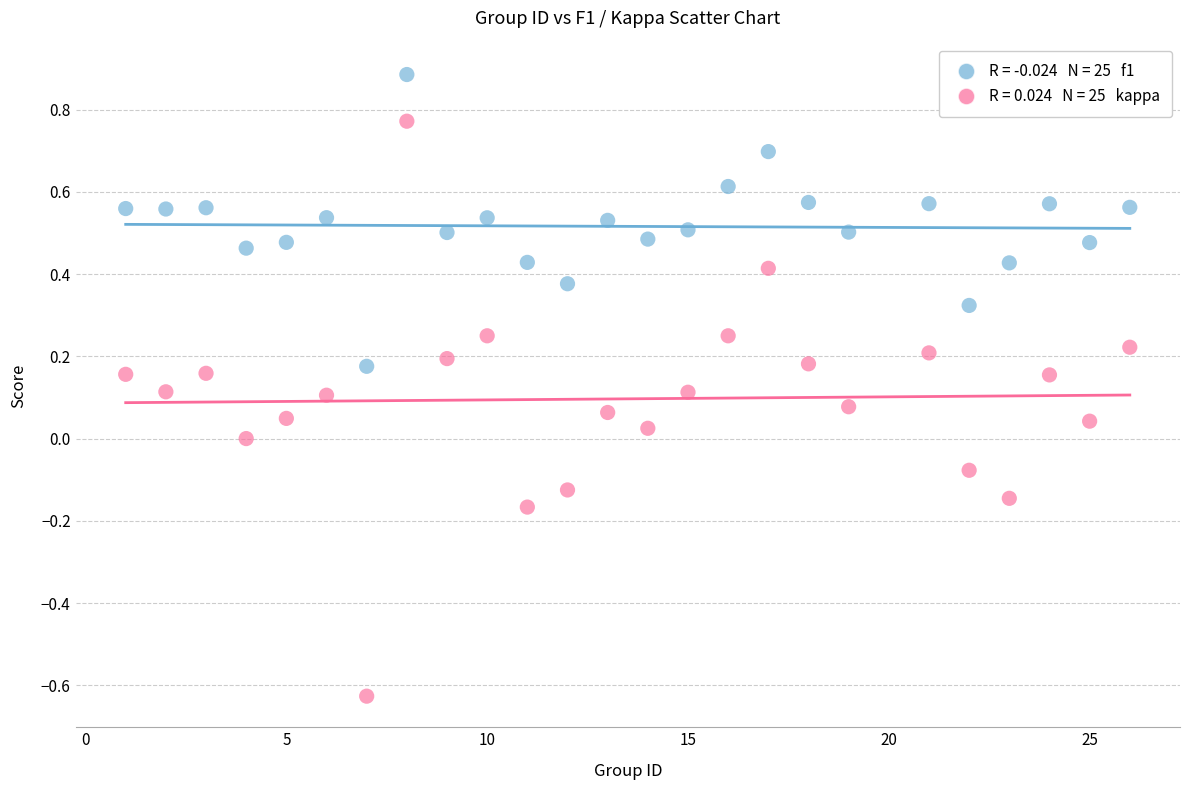

Across all data points, what is the range of Y values (max minus min)?

1.5